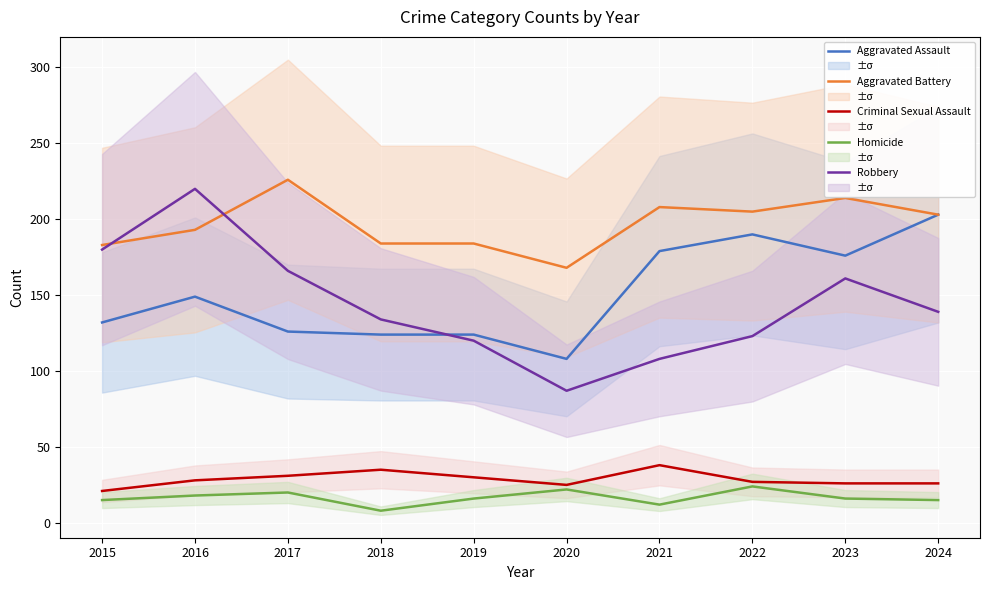

Is it true that Robbery equals 166 at 2017?

True